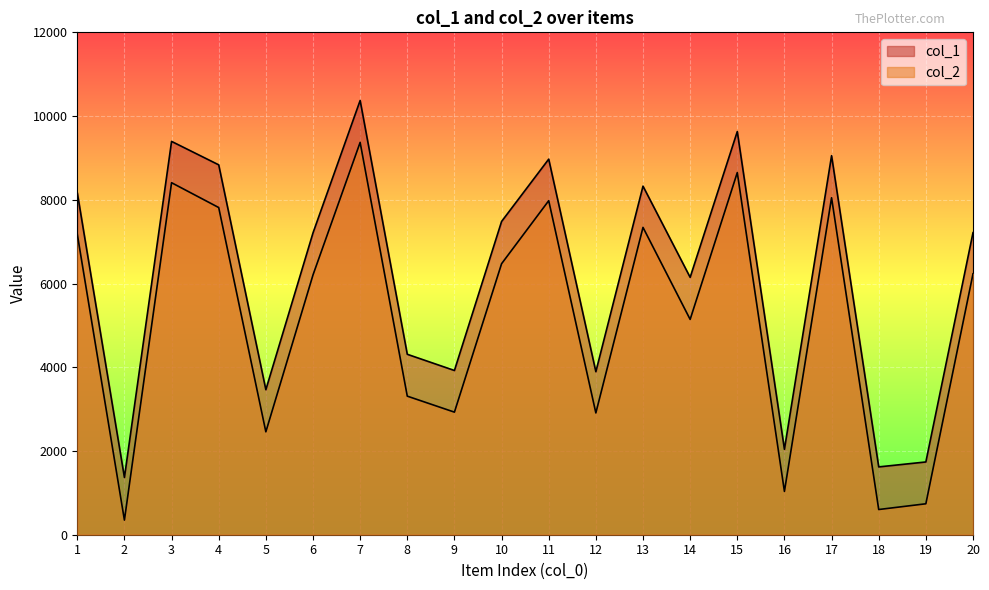

What is the minimum value shown in the chart?

349